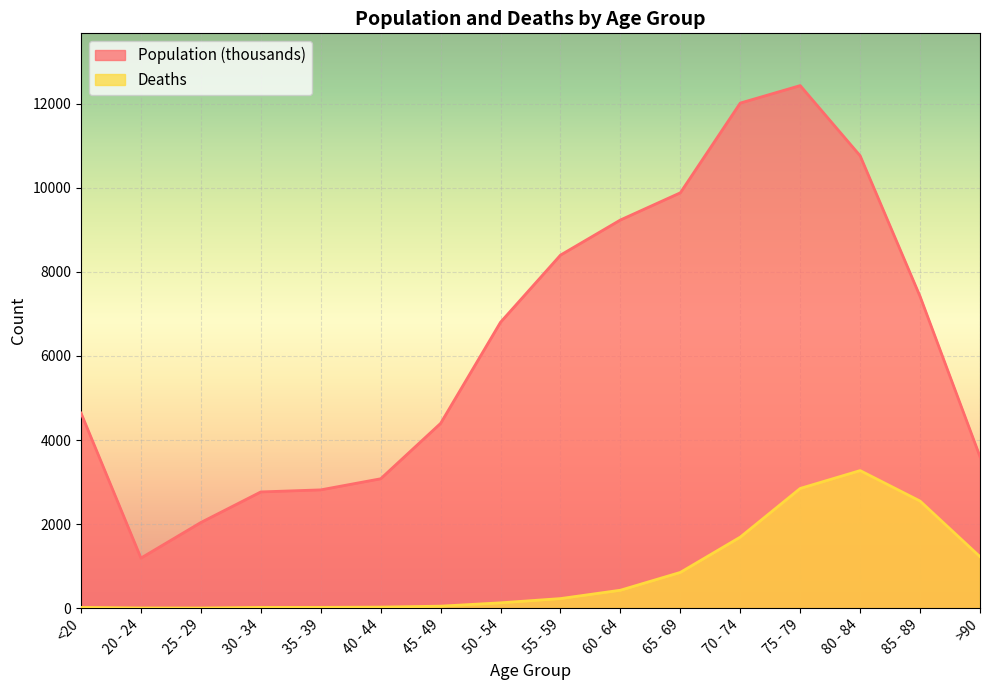

True or false: Deaths and Population (thousands) cross at least once.

False